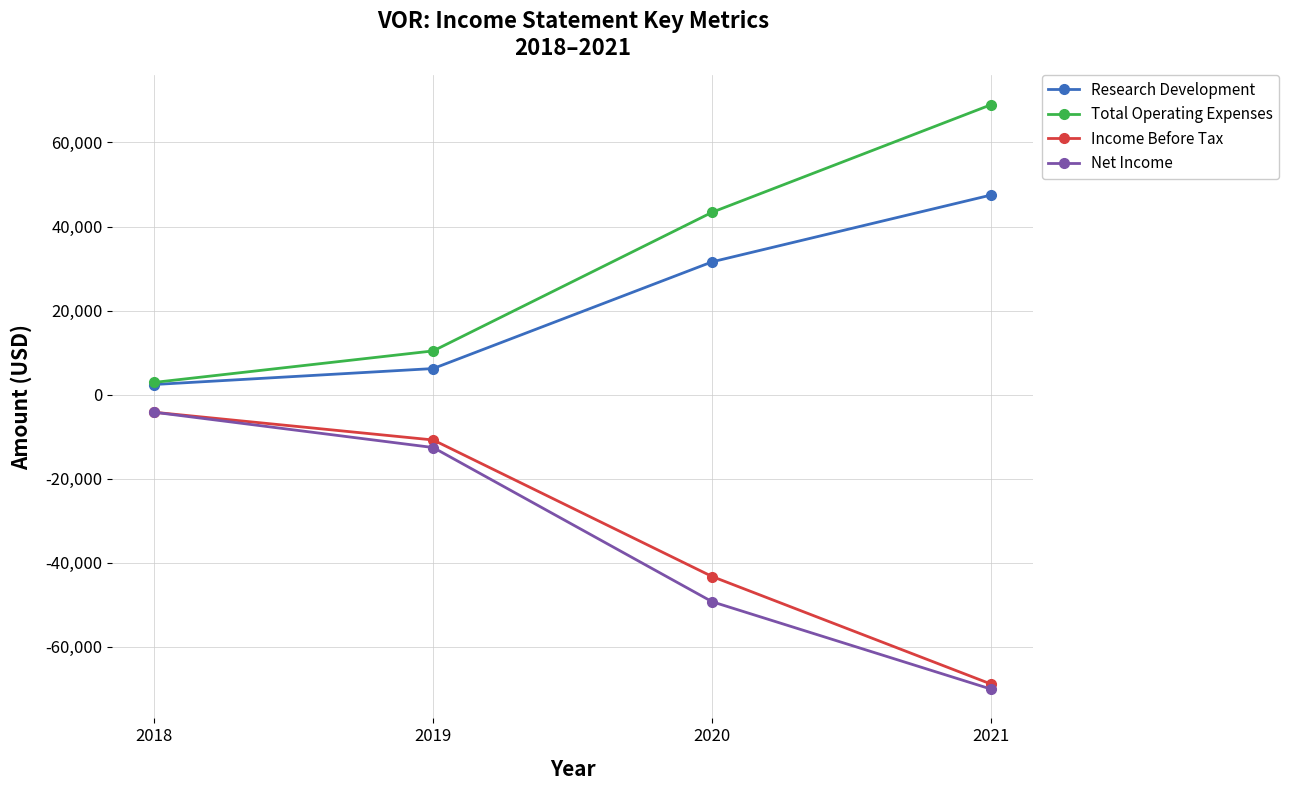

True or false: Income Before Tax has more than 2 interior local peaks.

False